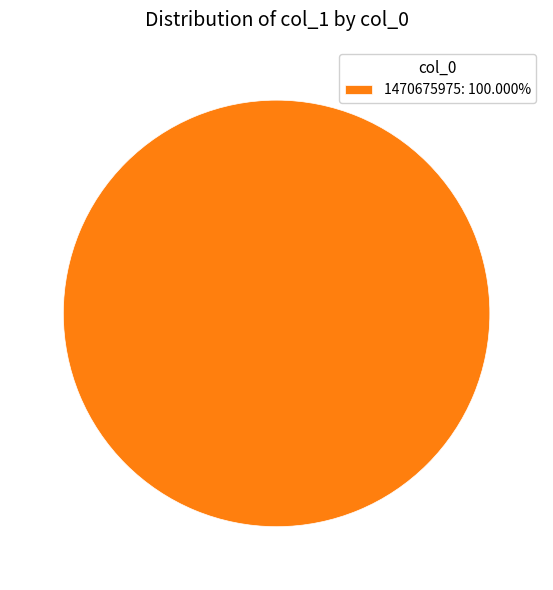

Is there a majority slice in this chart?

Yes